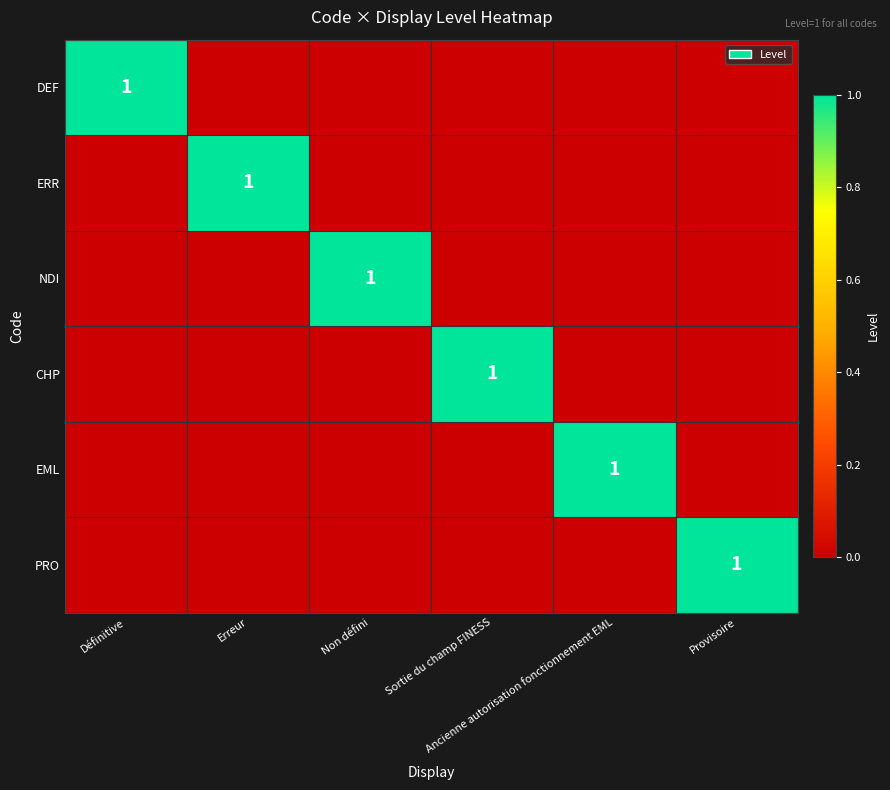

True or false: PRO has a value of 0 at Ancienne autorisation fonctionnement EML.

False